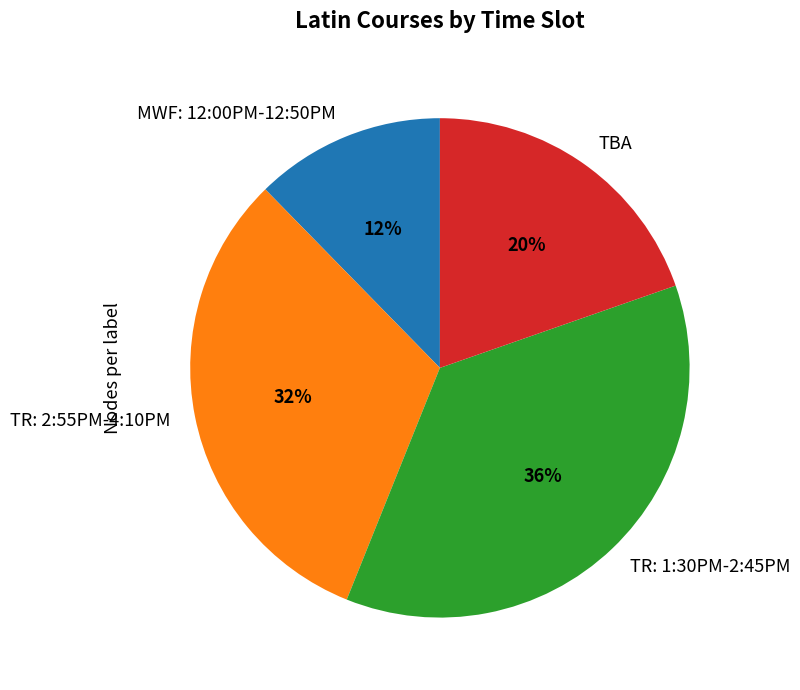

True or false: TBA accounts for 25% of the total.

False